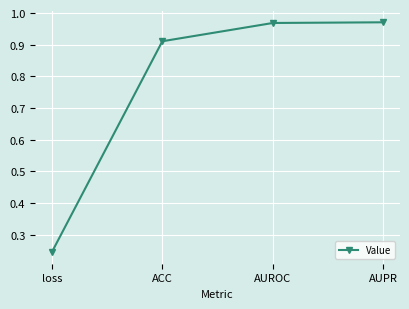

Does the chart have visible grid lines?

Yes